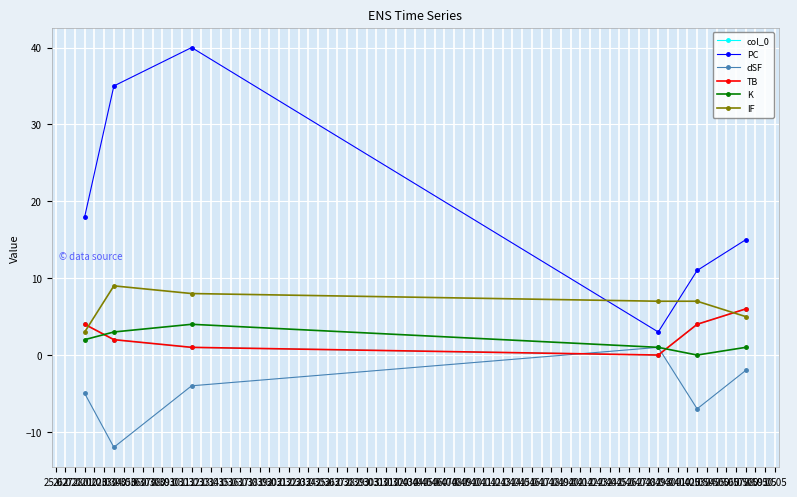

How many values in dSF are above zero?

1